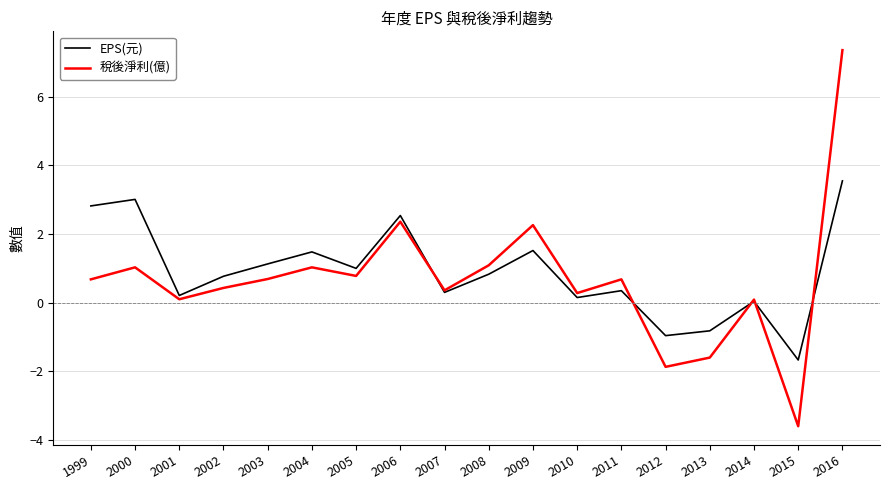

What is the spread (max minus min) of values at 2013?

0.8